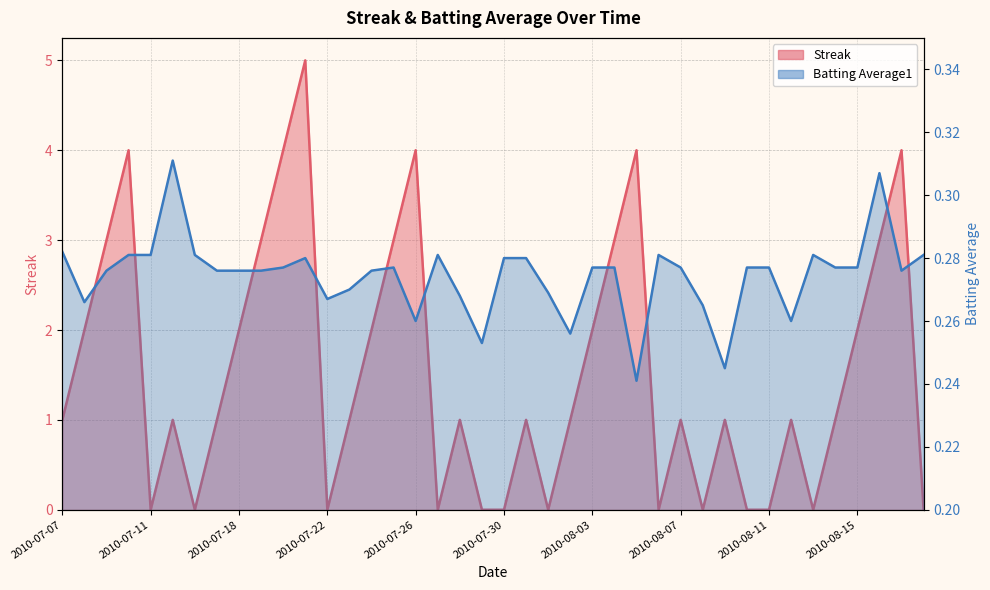

At which category is the sum across all series the highest?

2010-07-21